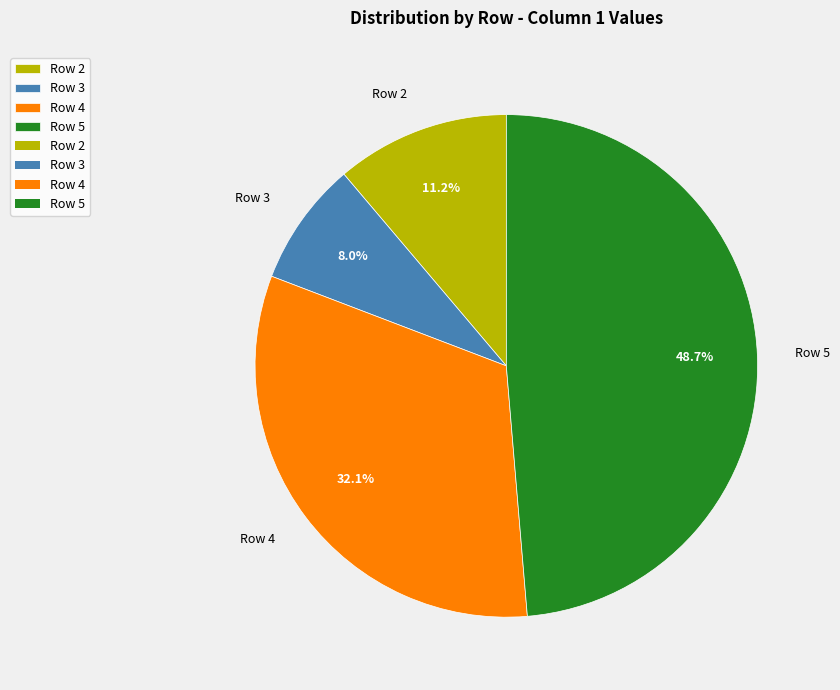

To the nearest percent, what is the average slice percentage?

25%